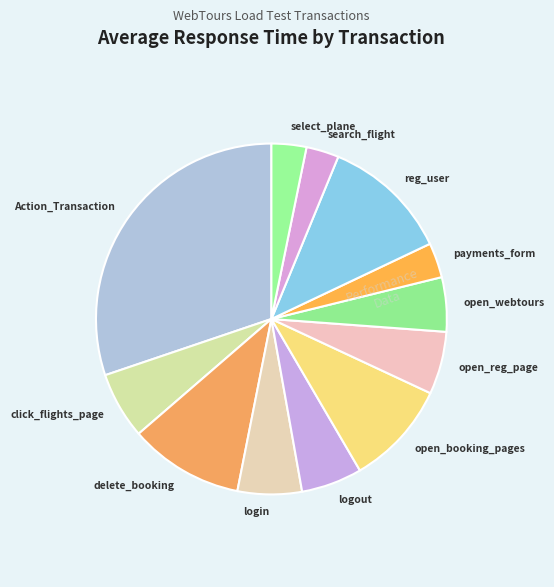

Is the sum of open_webtours and payments_form greater than half?

No